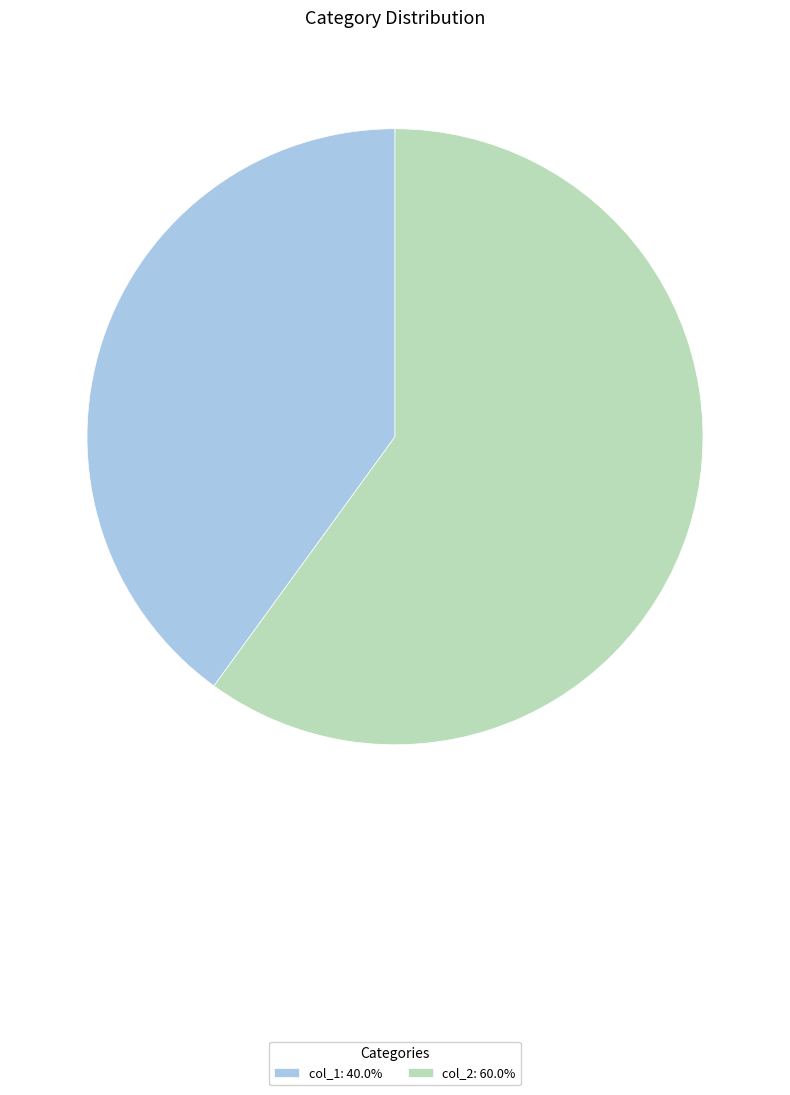

Approximately how many times larger is the value at col_2: 60.0% compared to col_1: 40.0%?

1.5